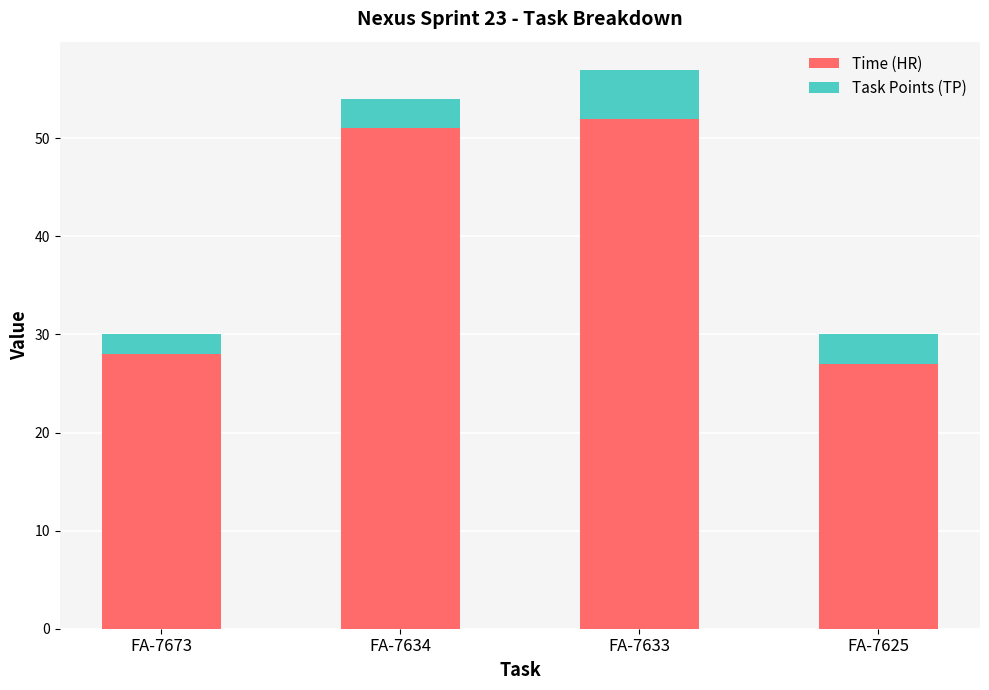

What is the lowest value of the Time (HR) series?

27